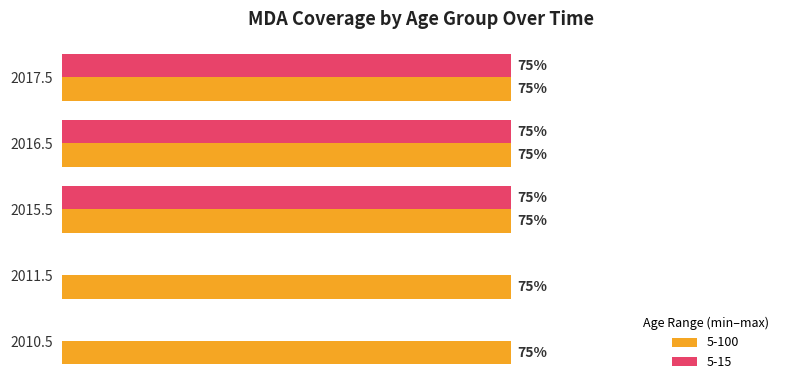

What are all the series names shown in the legend?

5-100, 5-15